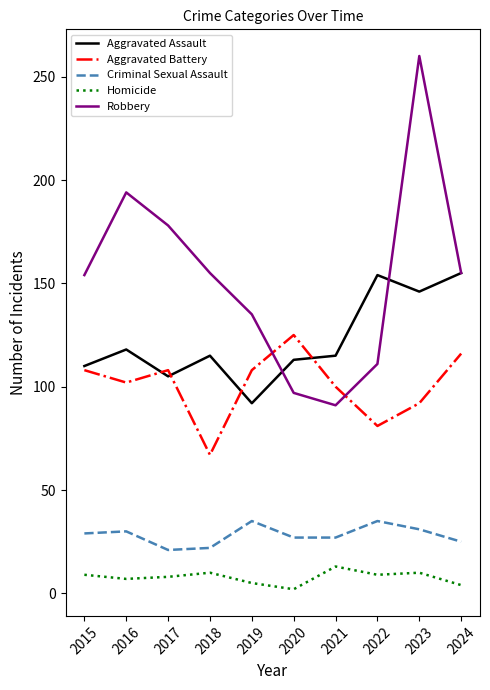

What is the lowest value of the Criminal Sexual Assault series?

21